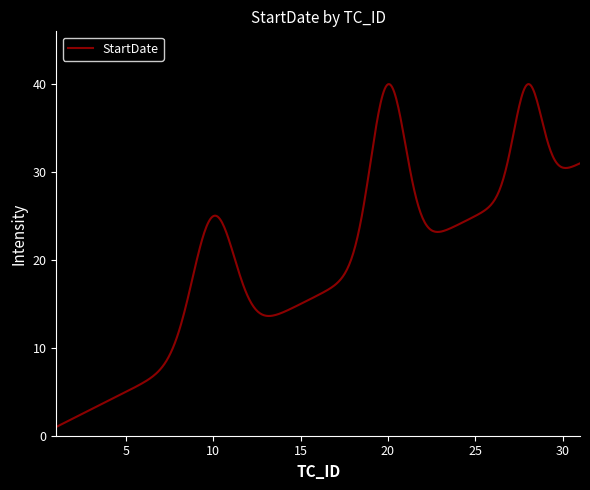

What is the smallest value displayed?

1.0